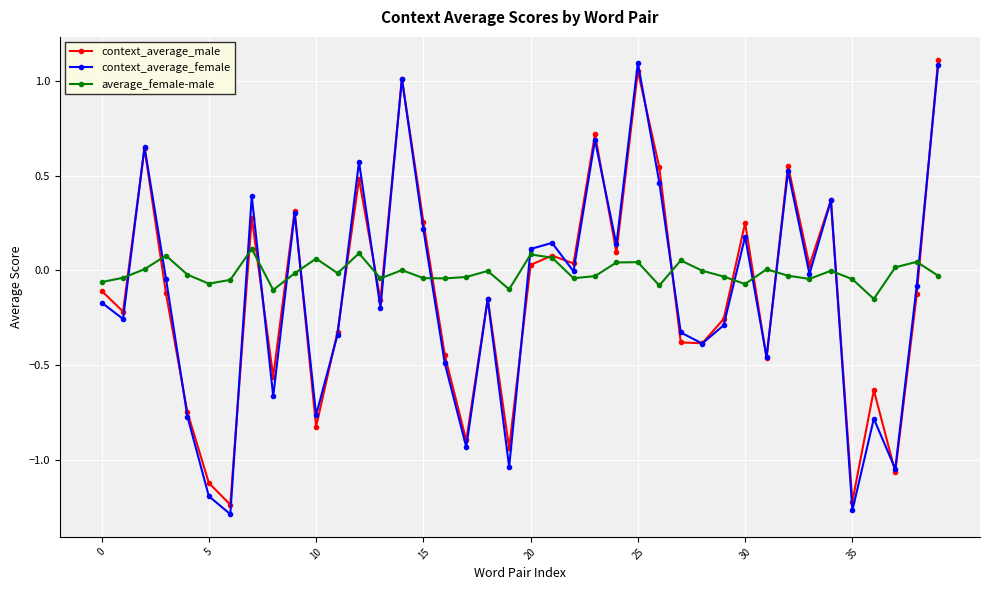

How many distinct data groups are displayed?

3